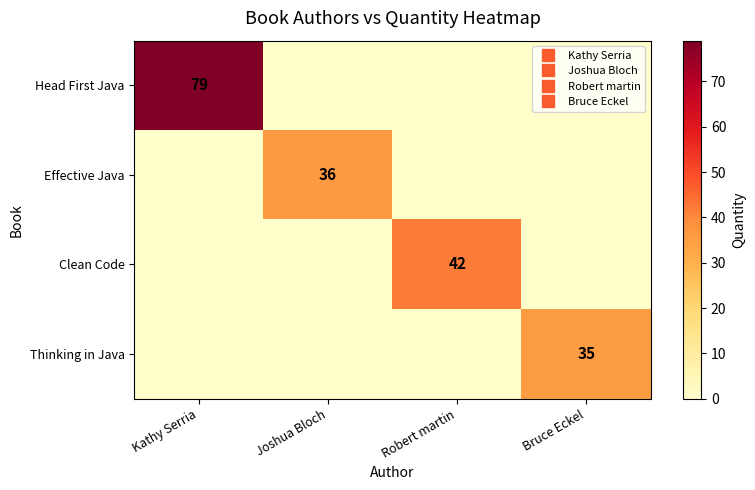

What is the total value across all series at Kathy Serria?

79